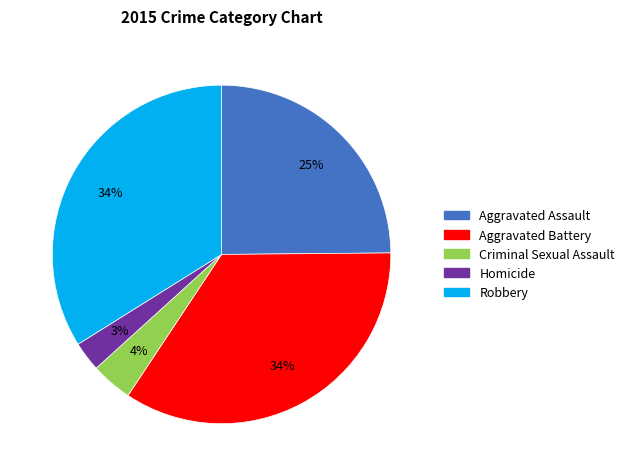

What is the smallest slice in the pie chart?

Homicide